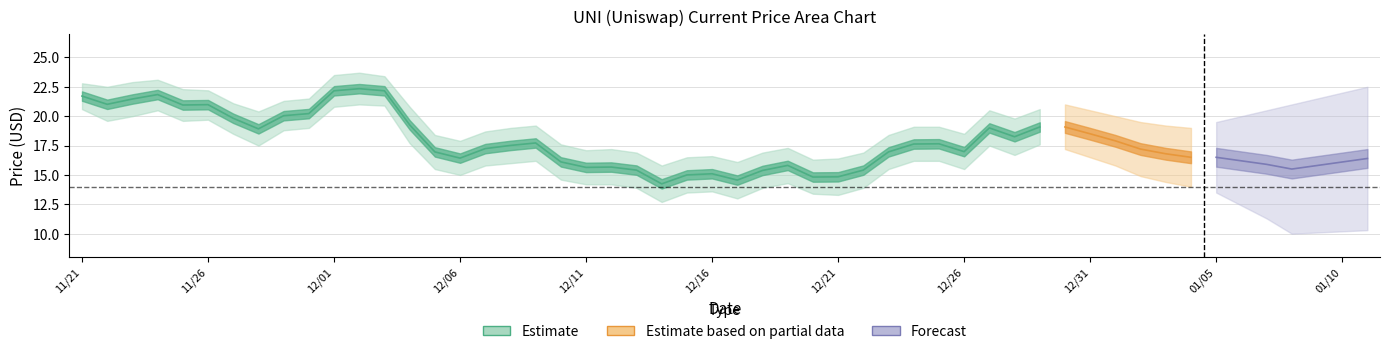

What is the value of the 35th point from the left?

17.6